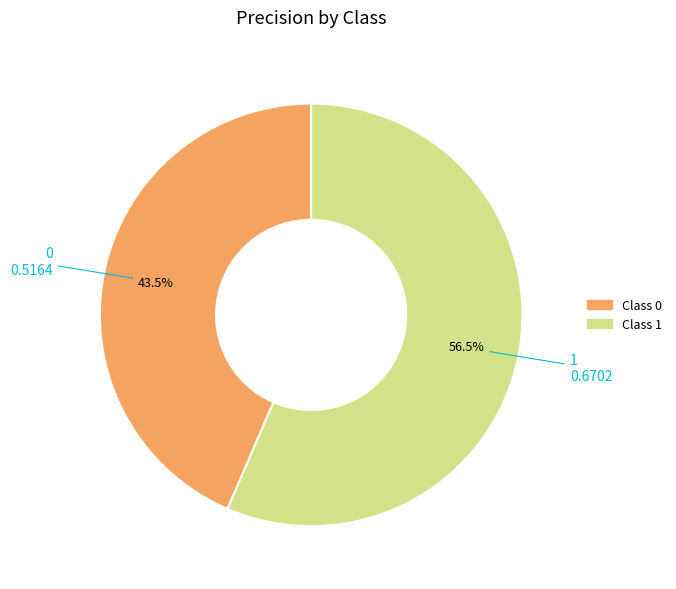

To the nearest percent, what is the average slice percentage?

50%